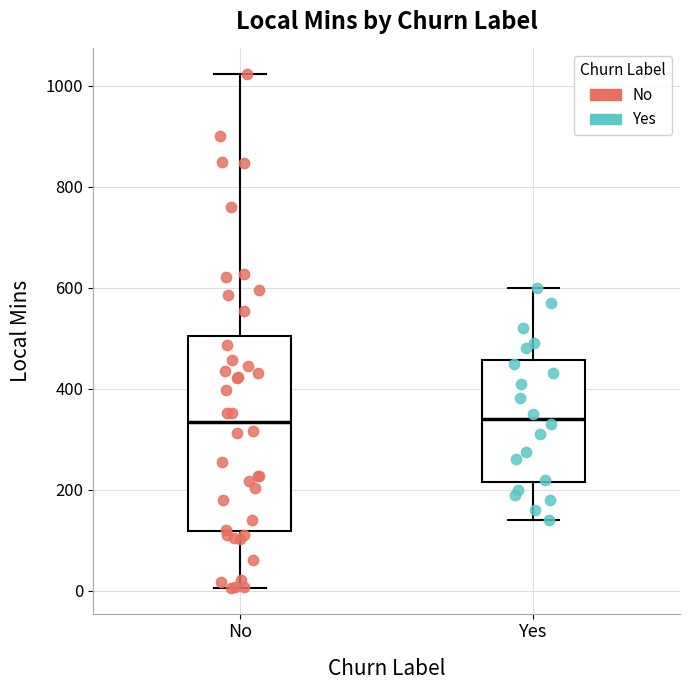

Comparing the boxes themselves (not the whiskers), which one is the tallest?

No